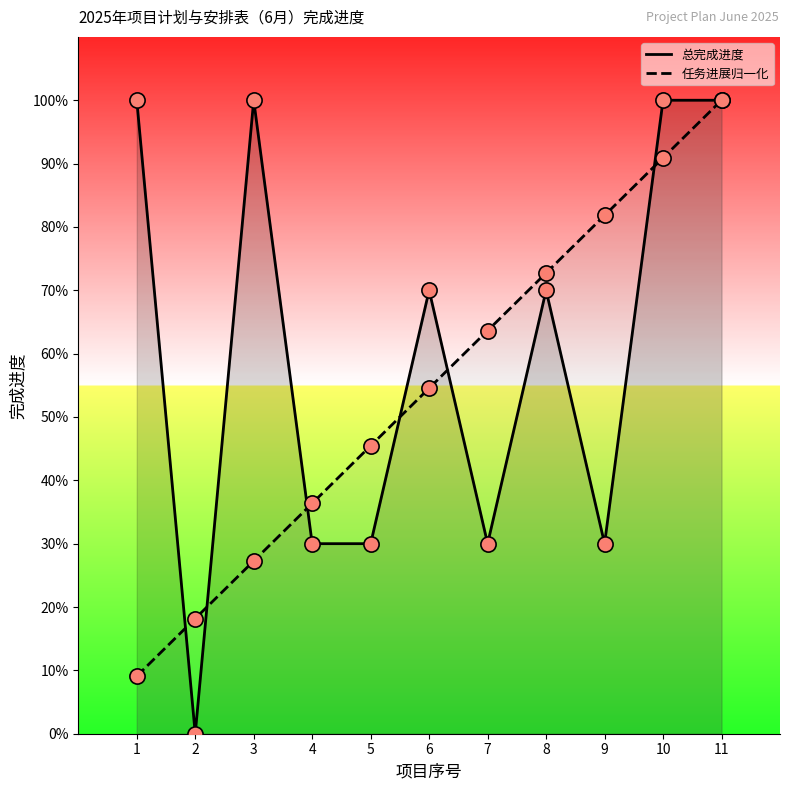

What are all the series names shown in the legend?

总完成进度, 任务进展归一化